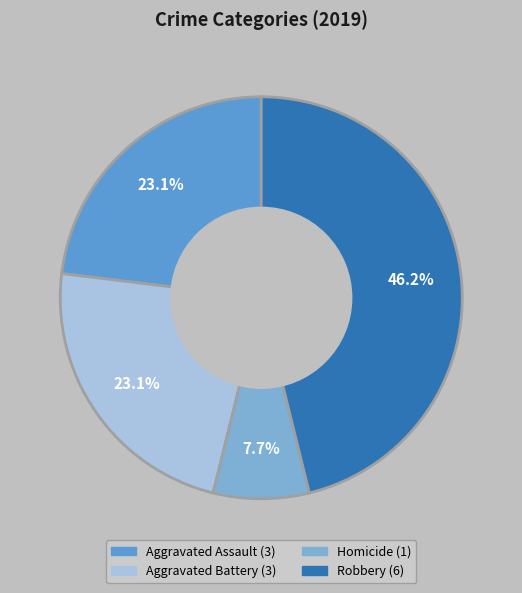

Is there a majority slice in this chart?

No